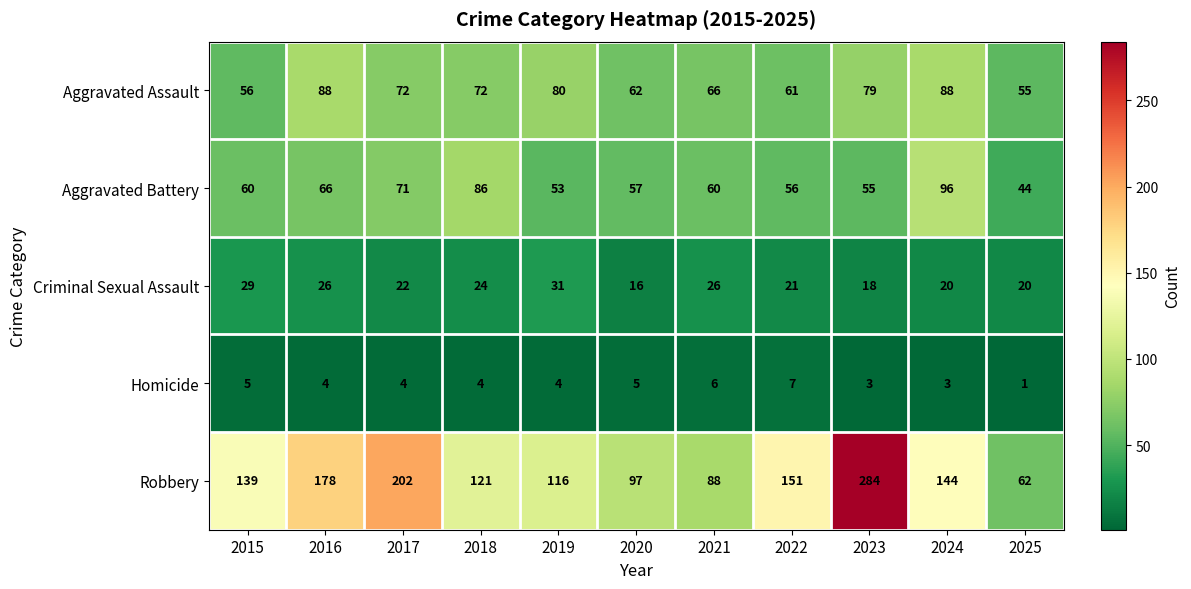

List the labels in order of Robbery value, smallest first.

2025, 2021, 2020, 2019, 2018, 2015, 2024, 2022, 2016, 2017, 2023